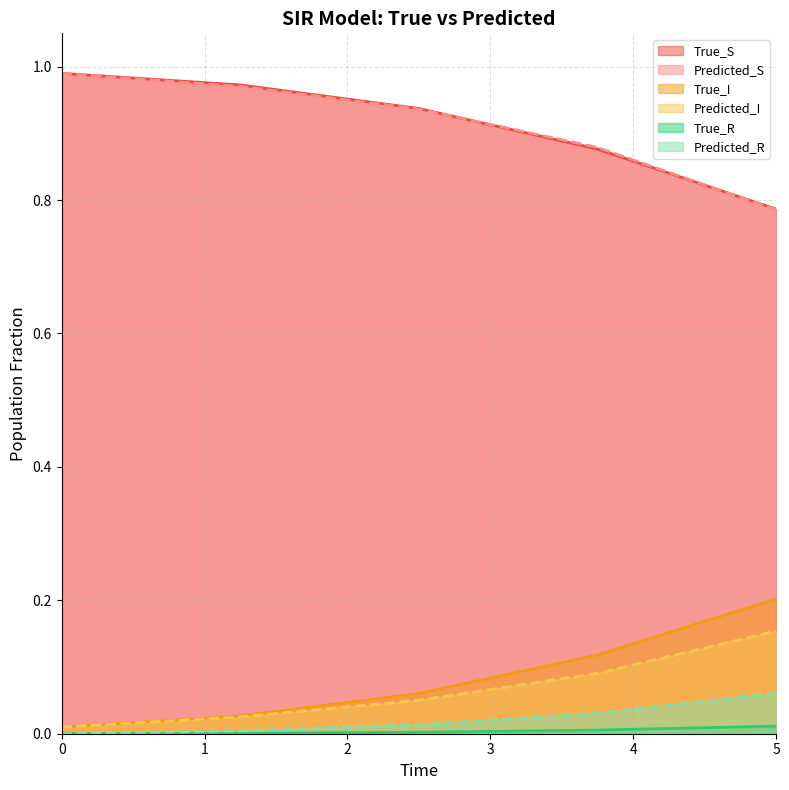

What is the average value of the True_I series?

0.1